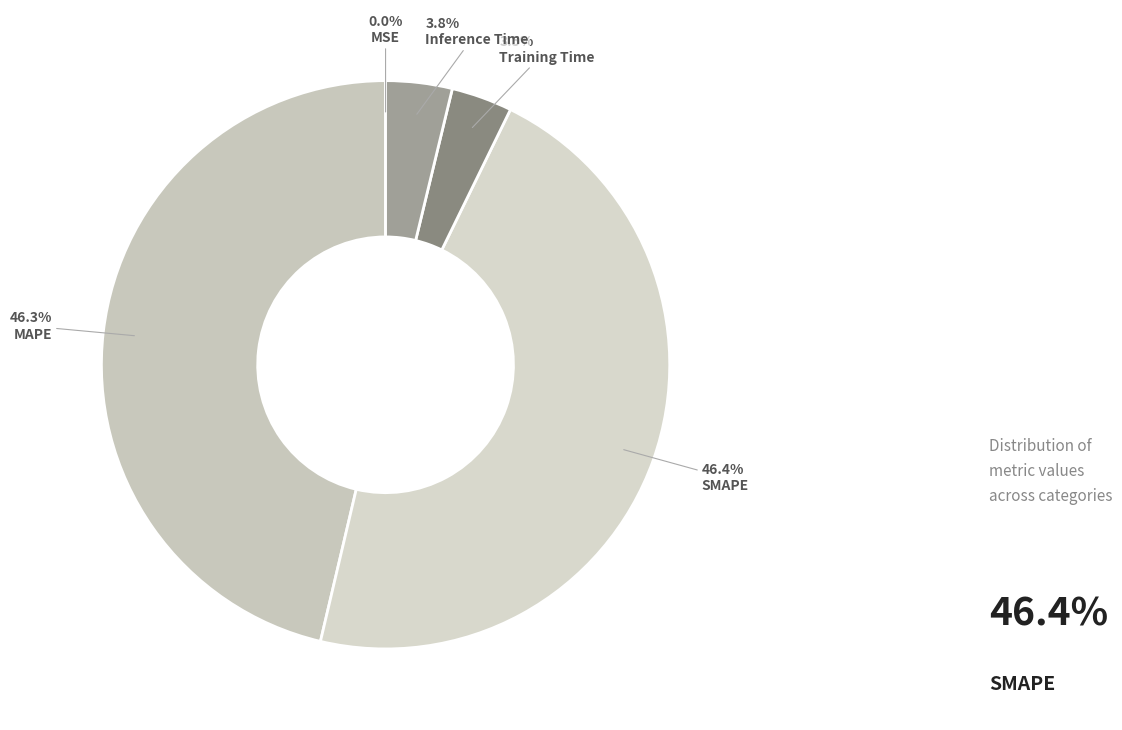

Which category has the biggest portion of the pie?

SMAPE